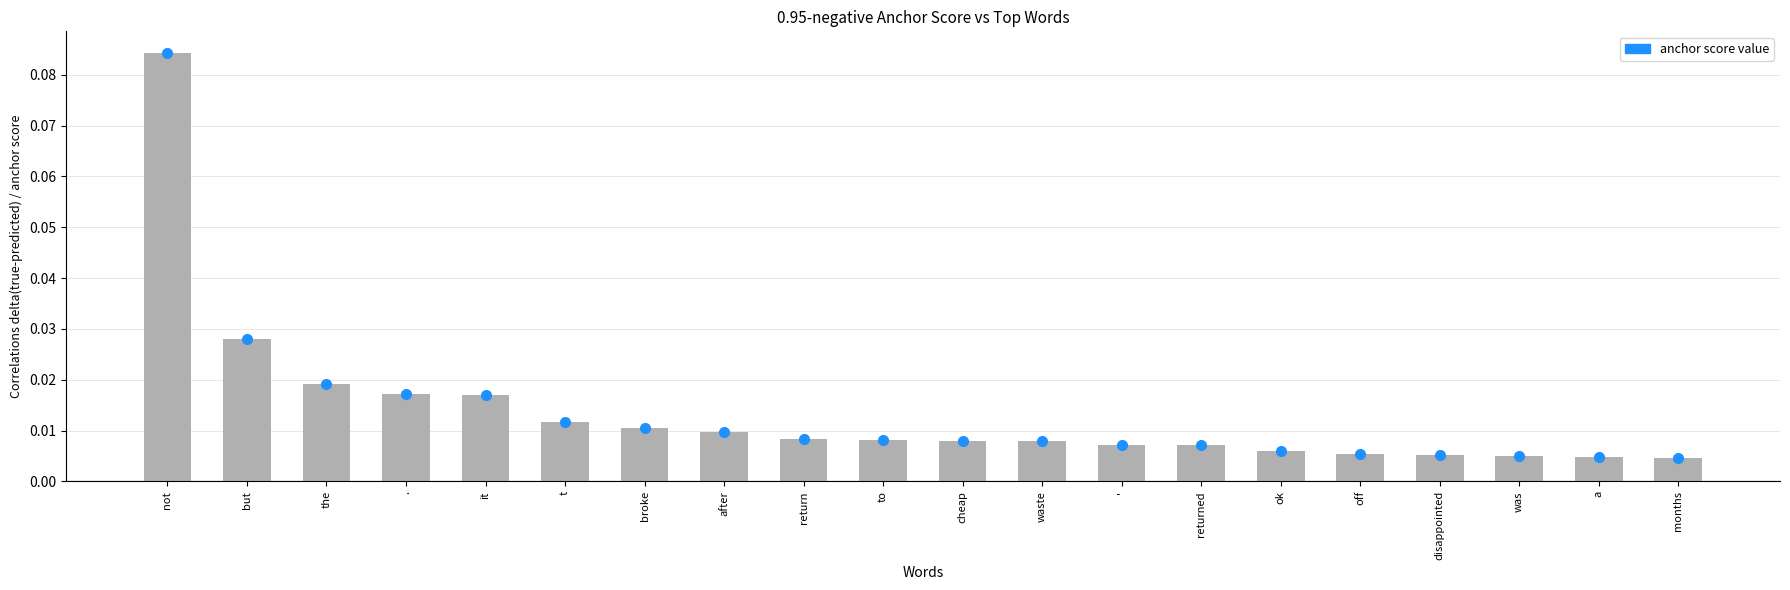

What is the label of the 4th bar from the right?

disappointed